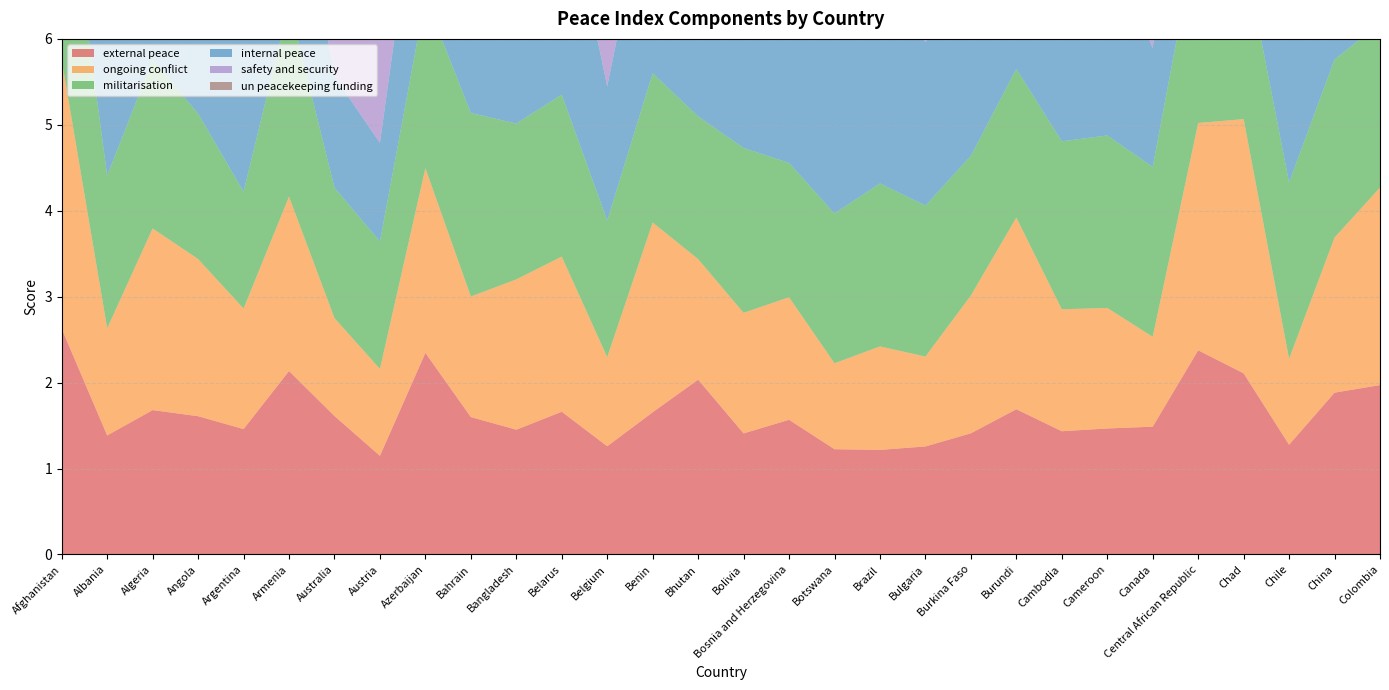

Reading left to right, extract all data points from this chart.

external peace: 2.6	1.4	1.7	1.6	1.5	2.1	1.6	1.1	2.3	1.6	1.5	1.7	1.3	1.7	2.0	1.4	1.6	1.2	1.2	1.3	1.4	1.7	1.4	1.5	1.5	2.4	2.1	1.3	1.9	2.0
ongoing conflict: 3.1	1.2	2.1	1.8	1.4	2.0	1.1	1.0	2.1	1.4	1.7	1.8	1.0	2.2	1.4	1.4	1.4	1.0	1.2	1.0	1.6	2.2	1.4	1.4	1.0	2.6	3.0	1.0	1.8	2.3
militarisation: 2.6	1.8	2.0	1.7	1.4	2.2	1.5	1.5	2.0	2.1	1.8	1.9	1.6	1.7	1.7	1.9	1.6	1.7	1.9	1.8	1.6	1.7	2.0	2.0	2.0	2.3	2.0	2.1	2.1	1.9
internal peace: 3.5	2.1	2.7	2.4	2.1	2.1	1.3	1.1	2.1	2.1	2.3	2.6	1.6	2.5	1.8	2.3	1.8	2.2	2.5	1.9	2.0	2.7	2.4	2.4	1.4	3.0	3.1	2.0	2.3	3.1
safety and security: 3.4	2.2	2.6	2.5	2.5	2.1	1.1	1.5	2.3	2.2	2.3	2.8	1.7	2.3	2.4	2.4	2.0	2.5	2.7	2.1	2.0	2.8	2.5	2.6	1.4	3.1	3.0	2.0	2.4	3.3
un peacekeeping funding: 4.2	1.5	3.1	1.5	1.5	2.3	1.2	1.1	1.2	3.6	3.8	1.2	1.7	2.3	4.1	3.0	1.7	1.8	2.1	1.4	1.1	1.1	2.2	4.3	1.3	5.0	3.8	3.0	1.5	1.9